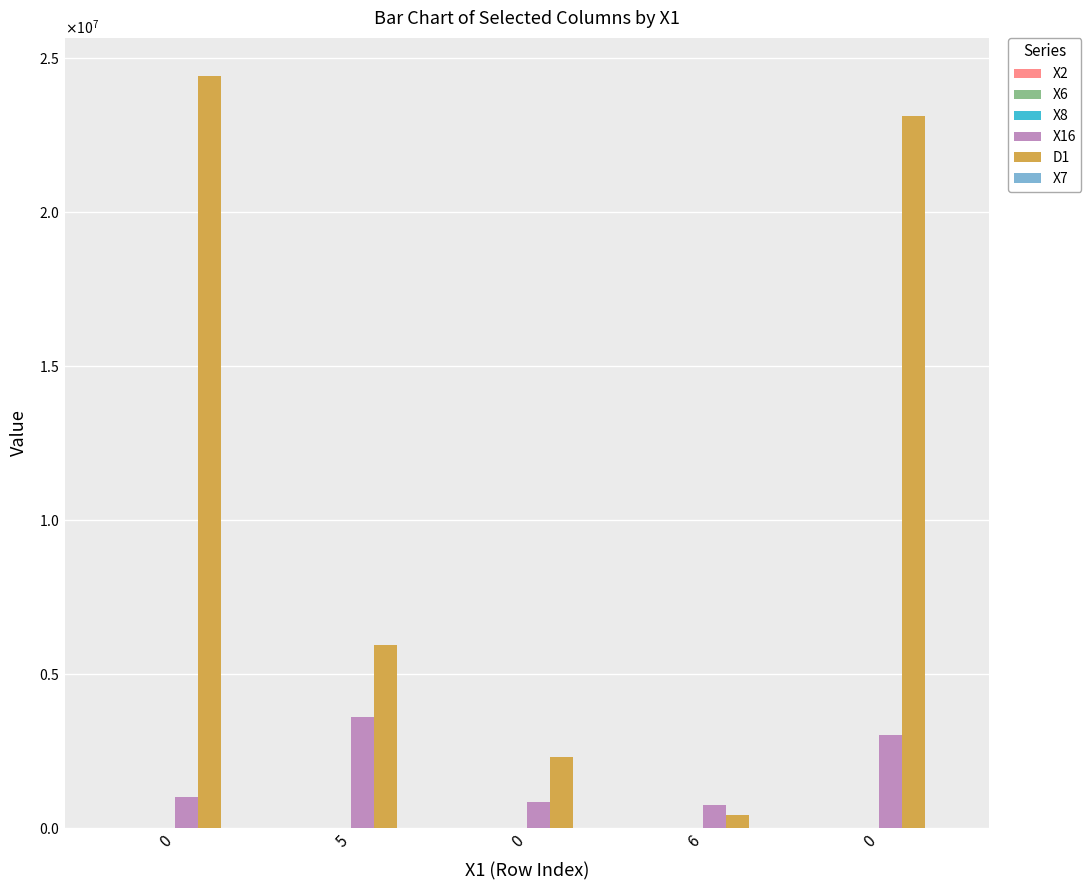

The X7 series shows 18 at 5. True or false?

False